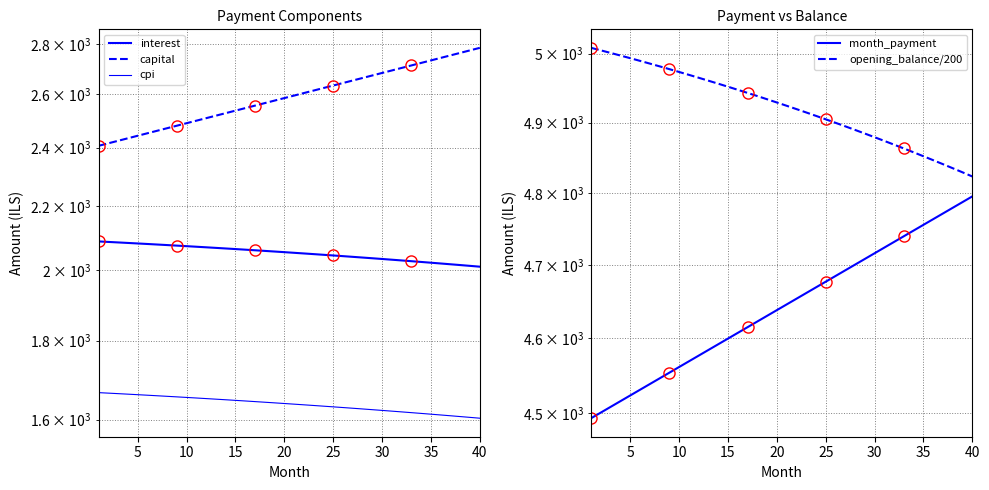

What is the lowest value of the month_payment series?

4493.6